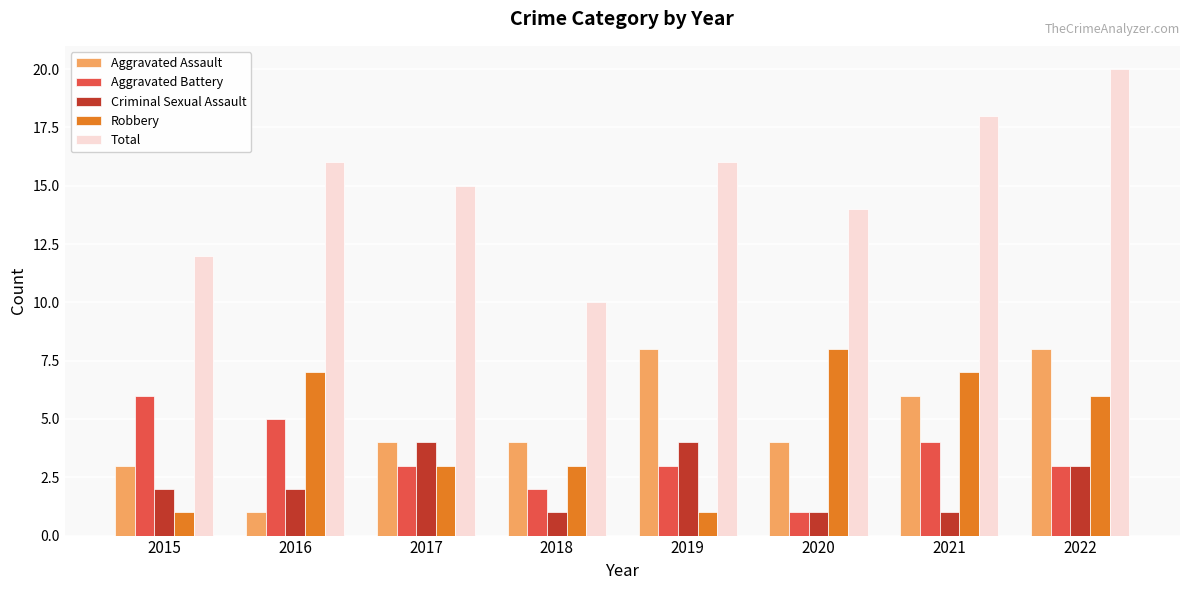

At 2019, list the series in order from smallest to largest.

Robbery, Aggravated Battery, Criminal Sexual Assault, Aggravated Assault, Total